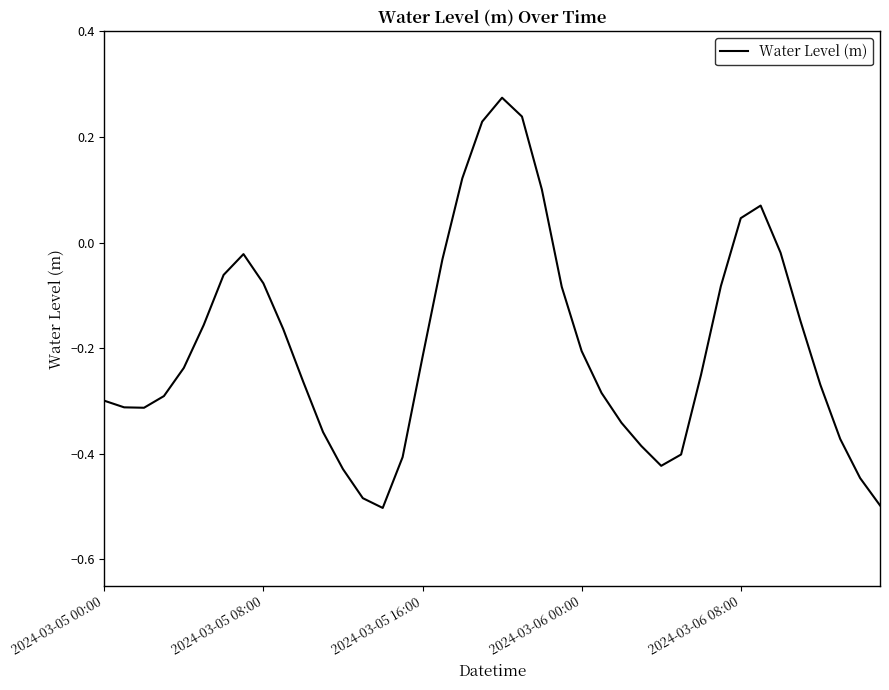

What is the difference between the maximum and minimum values?

0.8